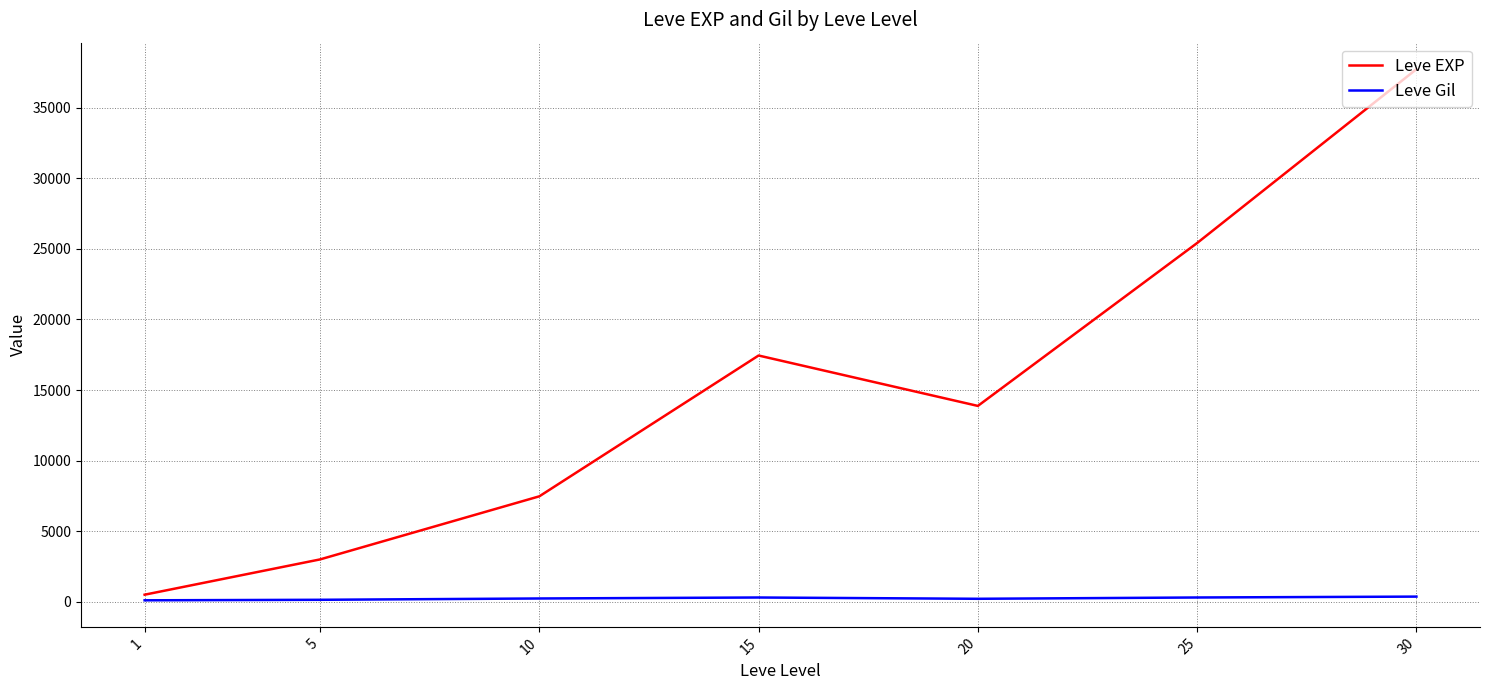

What is the difference between the maximum and second lowest values in the Leve Gil series?

225.9